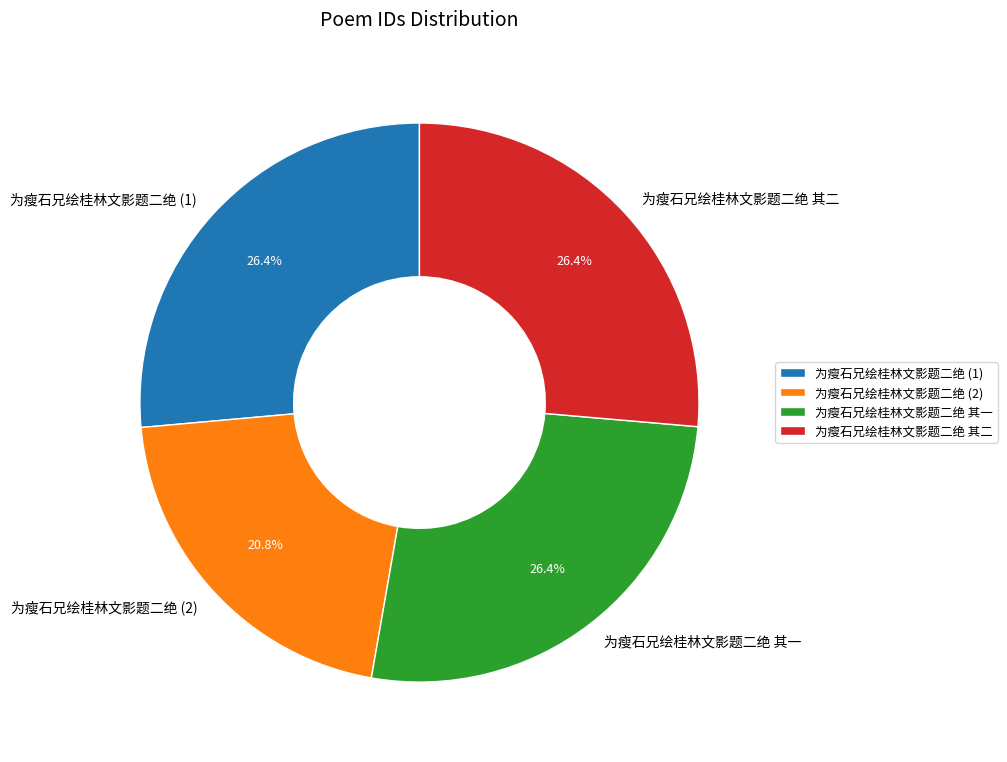

Which slice is the smallest?

为瘦石兄绘桂林文影题二绝 (2)